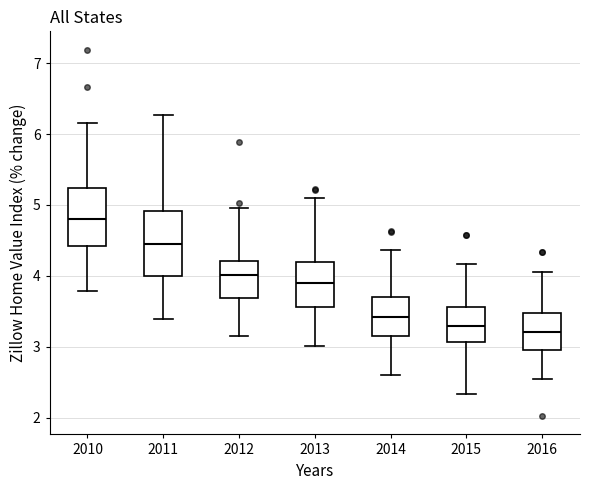

Reading left to right, read every box against the y-axis: the position of its median line, the range the box covers, and the ends of its whiskers. The values are not printed on the chart, so give them approximately, as read against the axis.

2010: median 4.8, box 4.4 to 5.2, whiskers 3.8 to 6.2
2011: median 4.5, box 4.0 to 4.9, whiskers 3.4 to 6.3
2012: median 4.0, box 3.7 to 4.2, whiskers 3.2 to 5.0
2013: median 3.9, box 3.6 to 4.2, whiskers 3.0 to 5.1
2014: median 3.4, box 3.2 to 3.7, whiskers 2.6 to 4.4
2015: median 3.3, box 3.1 to 3.6, whiskers 2.3 to 4.2
2016: median 3.2, box 2.9 to 3.5, whiskers 2.5 to 4.1